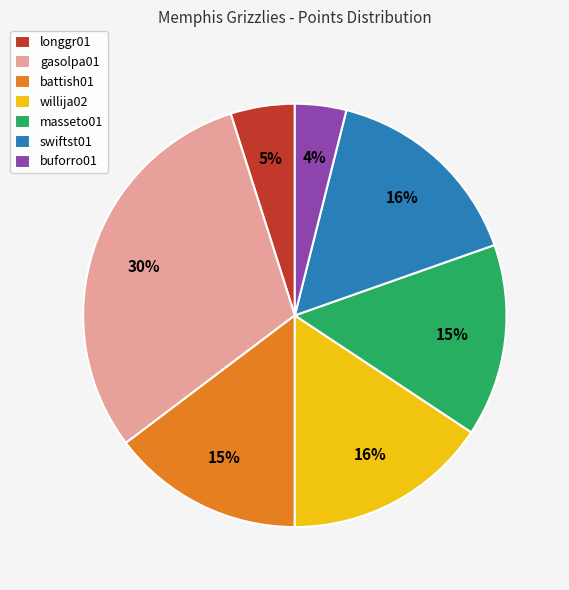

Which has a higher value, battish01 or longgr01?

battish01